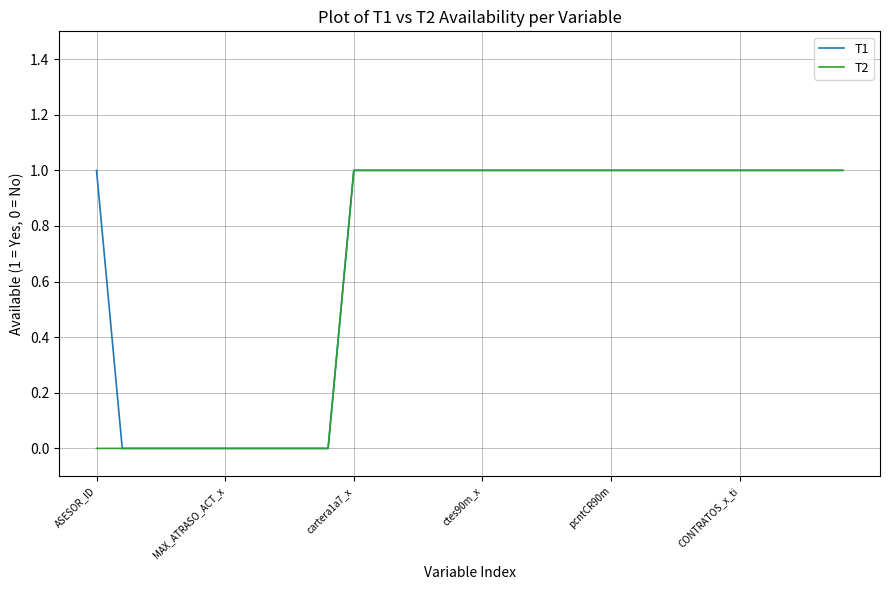

What are all the series names shown in the legend?

T1, T2